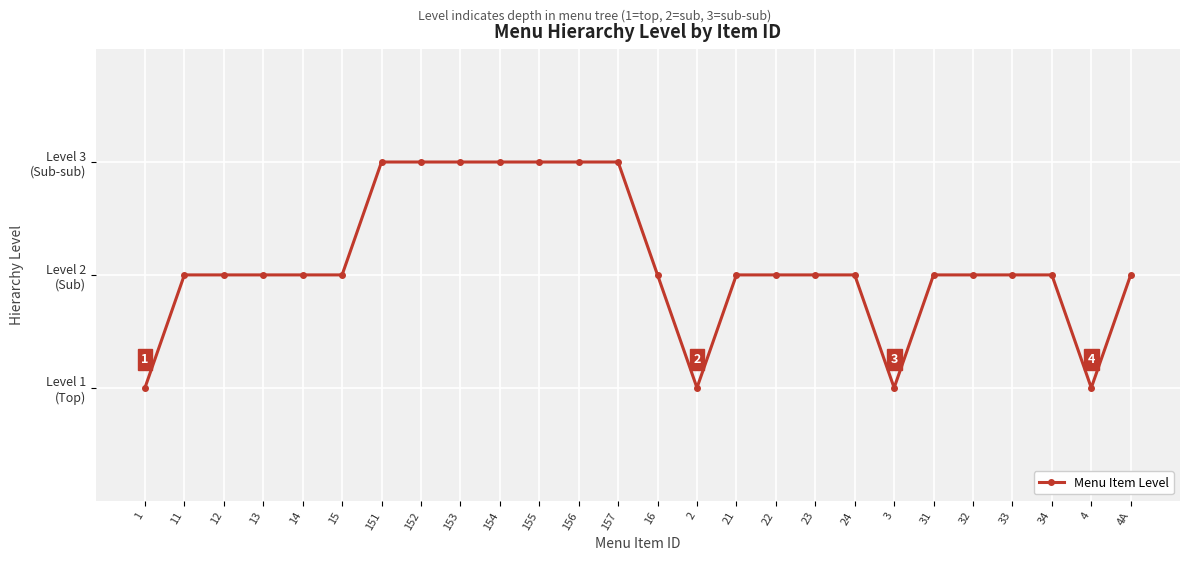

Does the chart have visible grid lines?

Yes